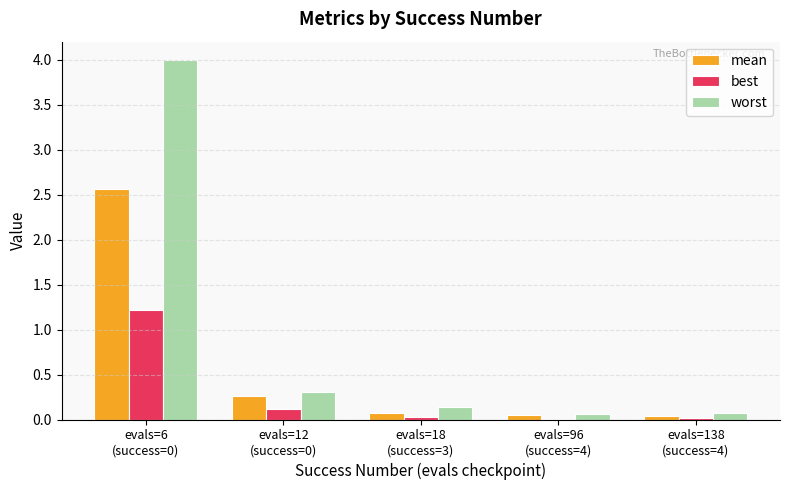

Is it true that best equals 0.1 at evals=12
(success=0)?

True